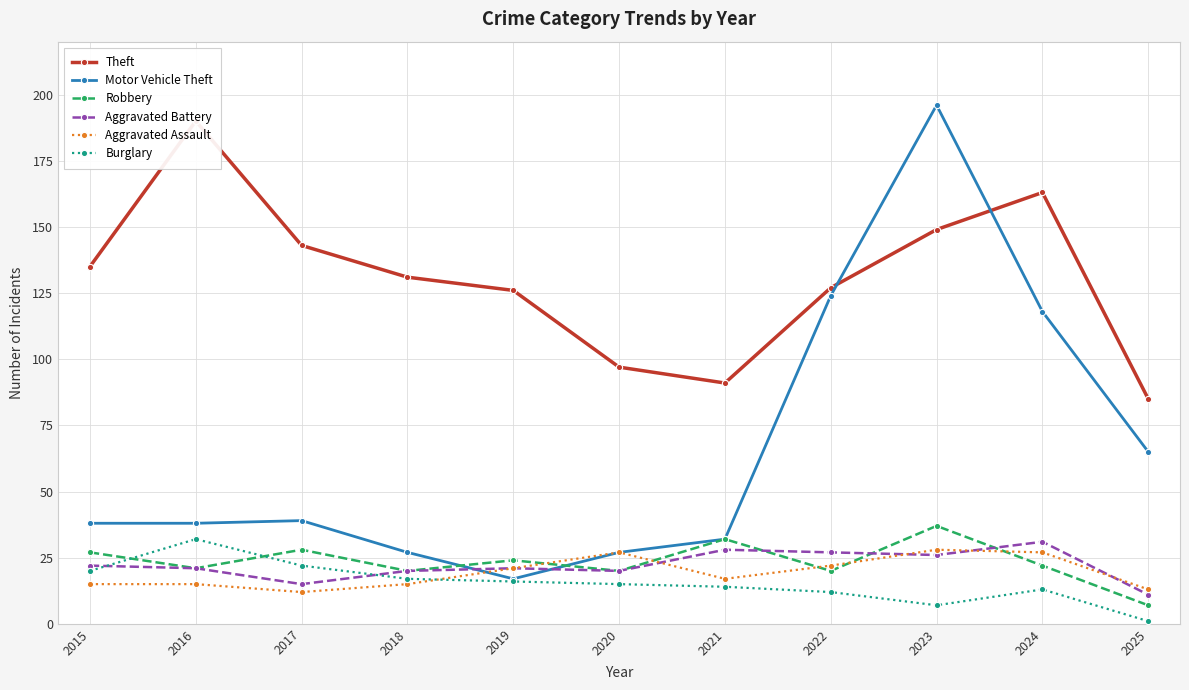

Is it true that Aggravated Assault equals 27 at 2020?

True